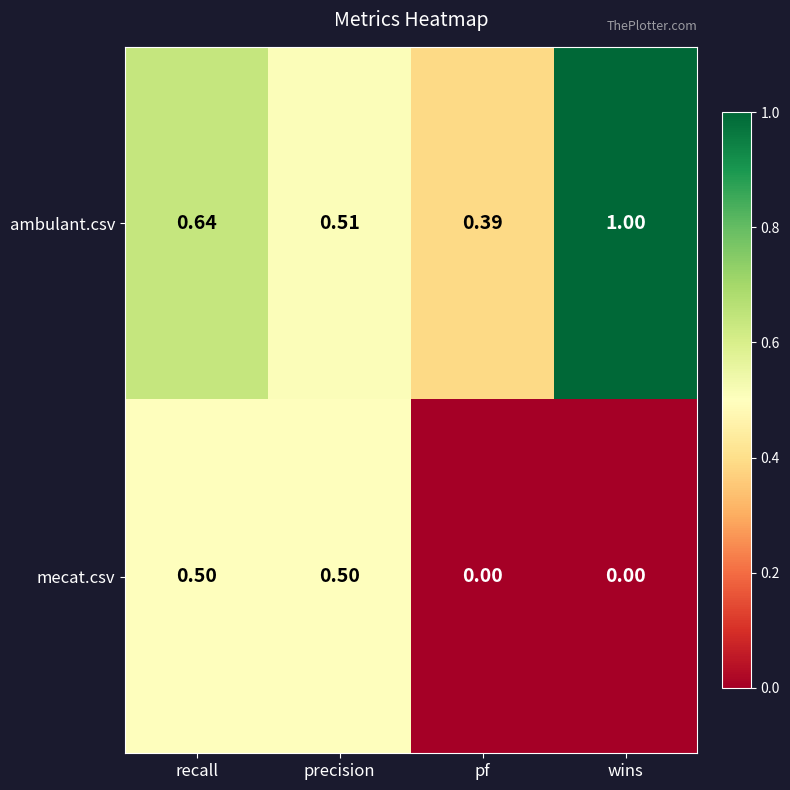

List the series in order of their peak value, lowest first.

mecat.csv, ambulant.csv